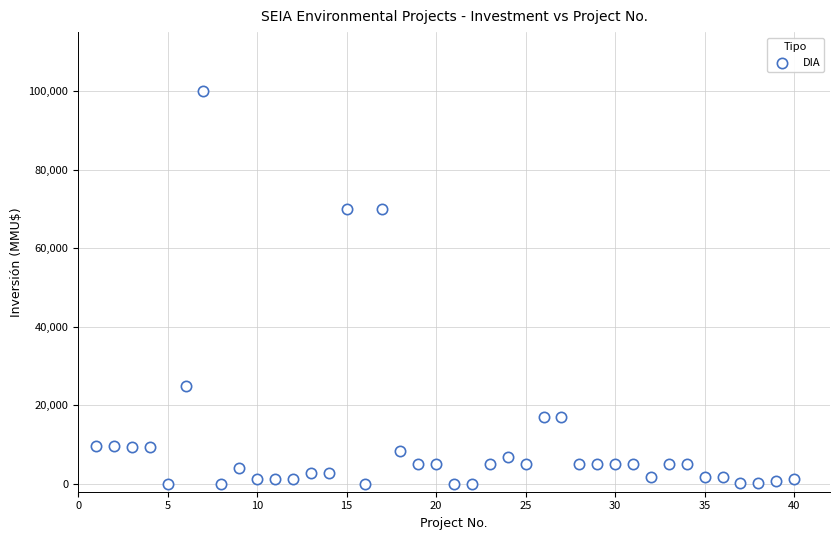

What is the range of Y values (max minus min)?

100000